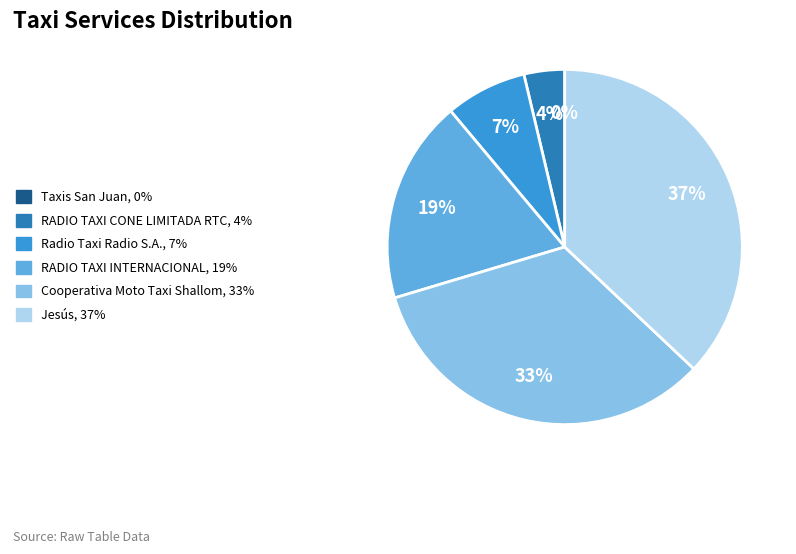

To the nearest percent, what is the average slice percentage?

17%